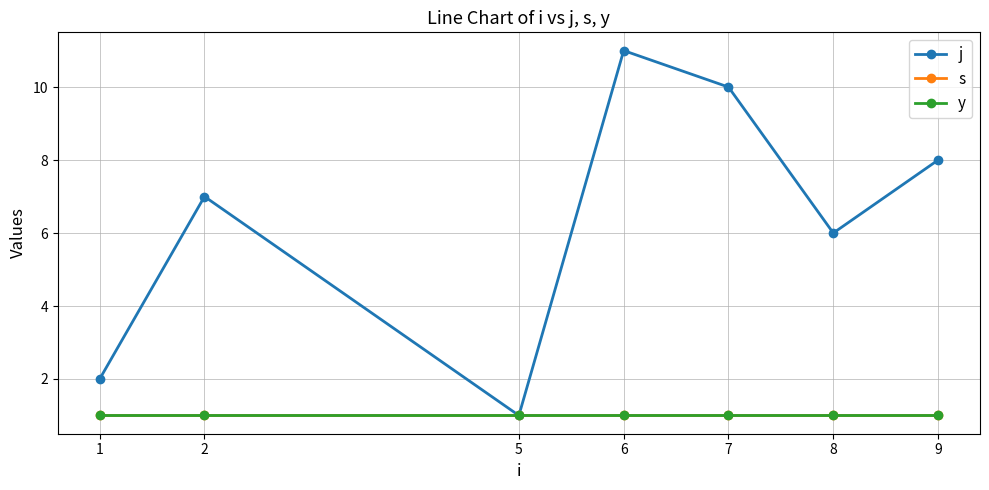

Is this an area chart (filled region under the line)?

No